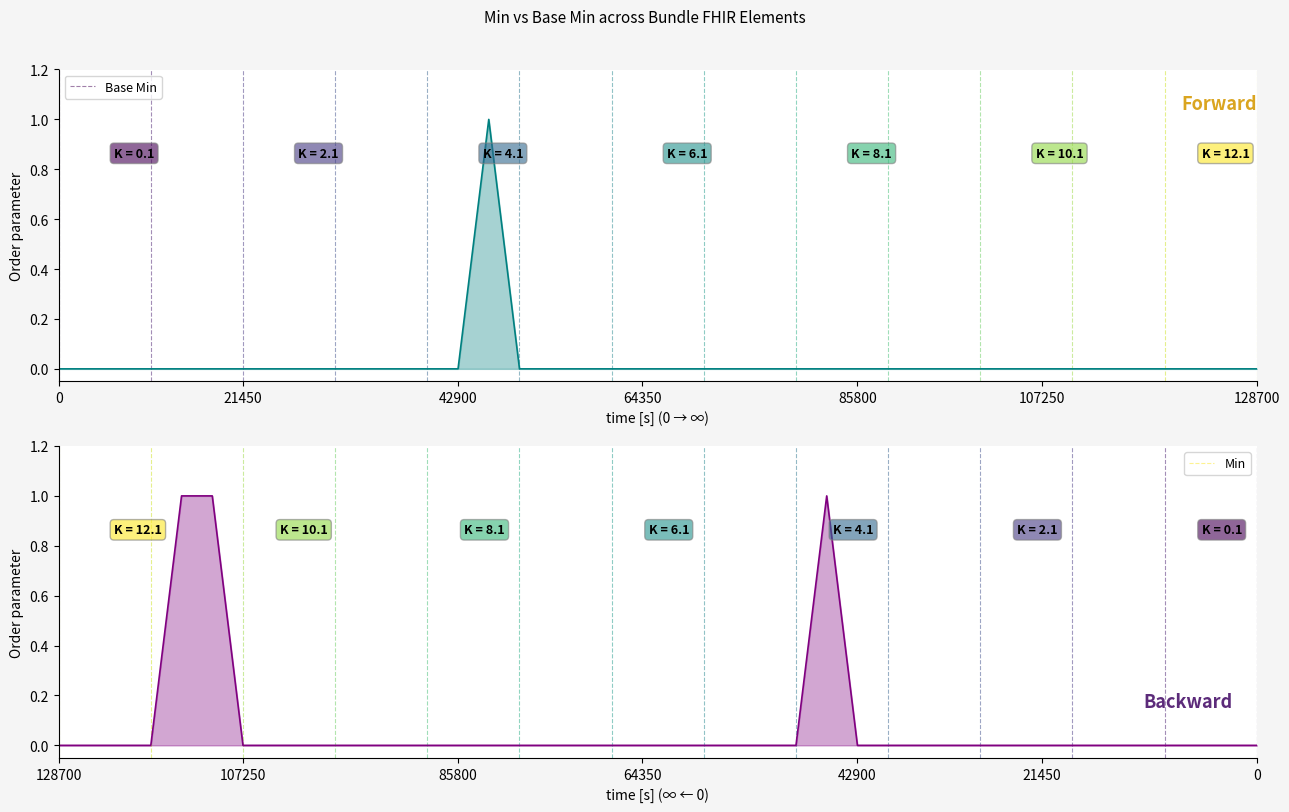

Between 15 and 33, which series saw the biggest shift?

Base Min line